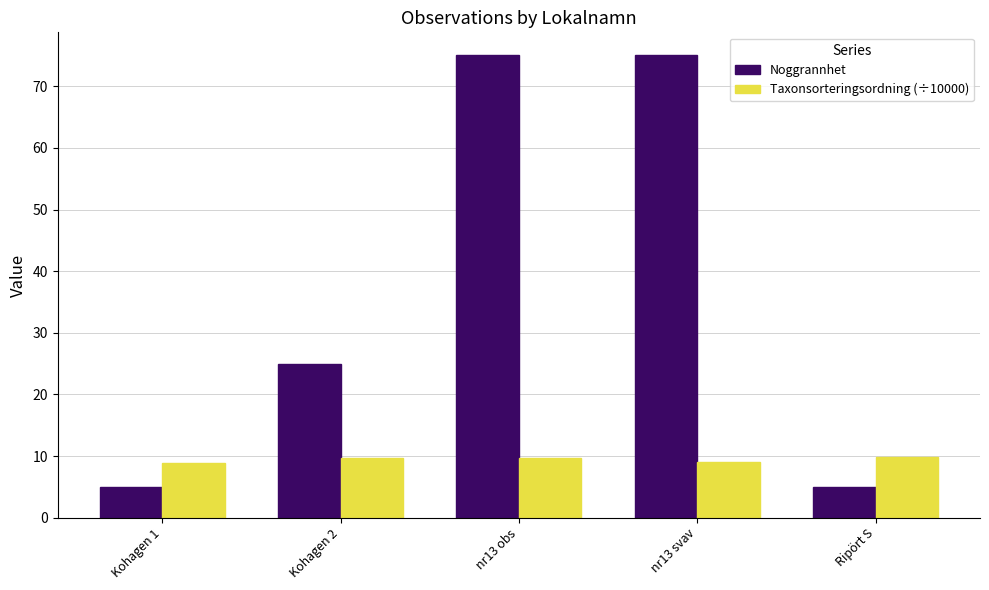

What is the spread (max minus min) of values at nr13 svav?

66.0